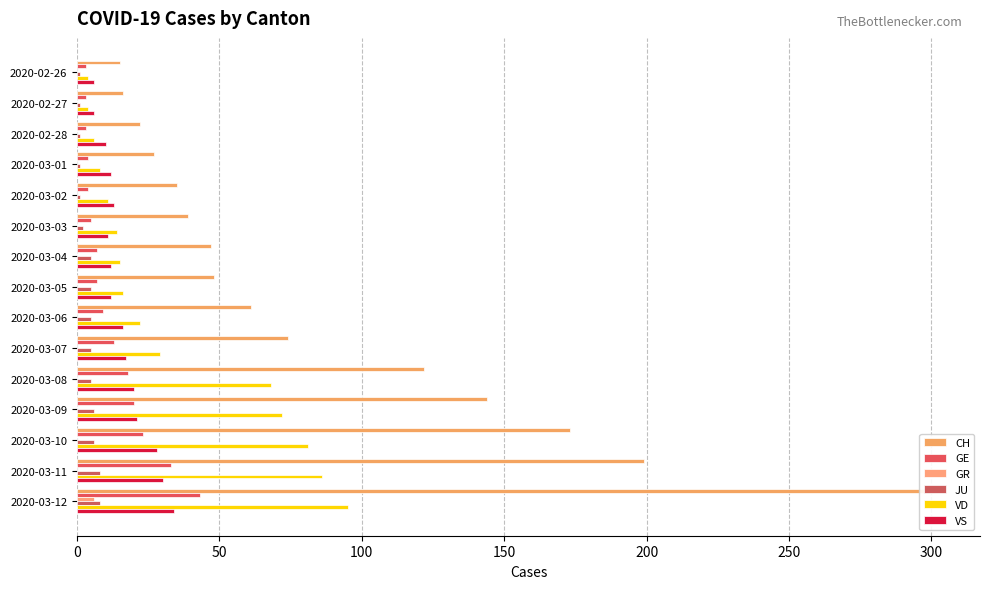

What is the value of the VS bar at the 2nd from the left?

6